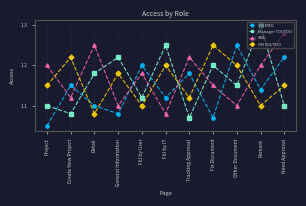

Which series has the largest range (max minus min)?

Manager TDI/TDO